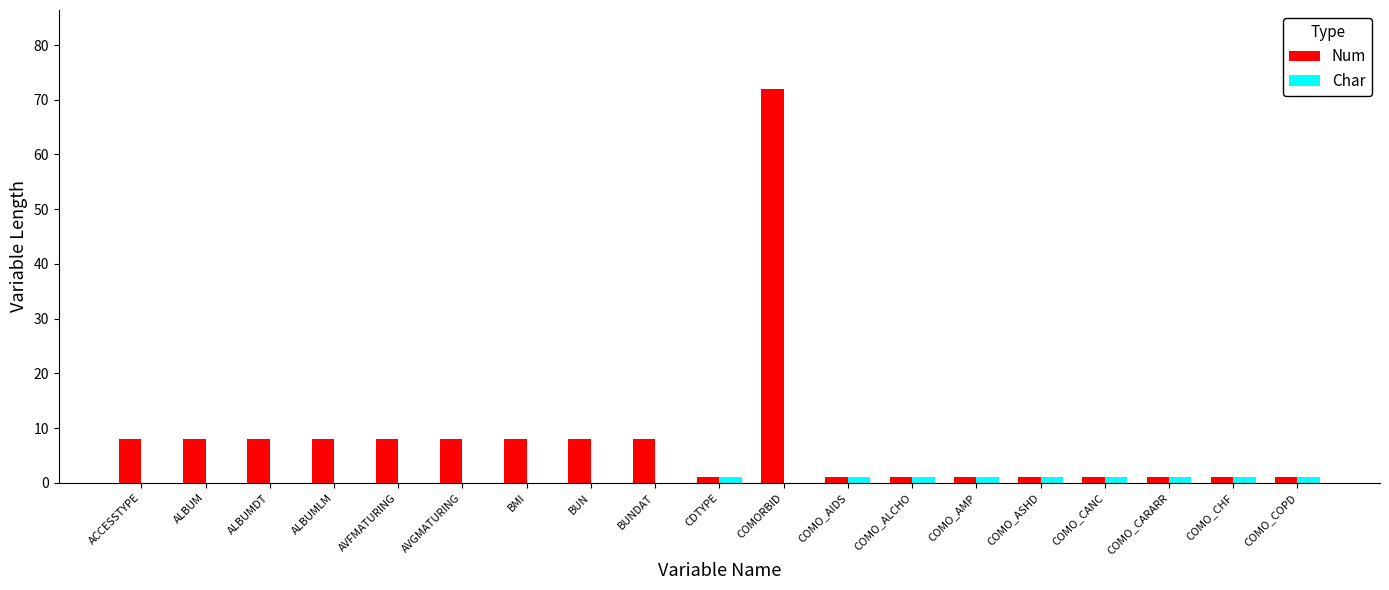

What is the sum of the Num values at AVFMATURING and BUNDAT?

16